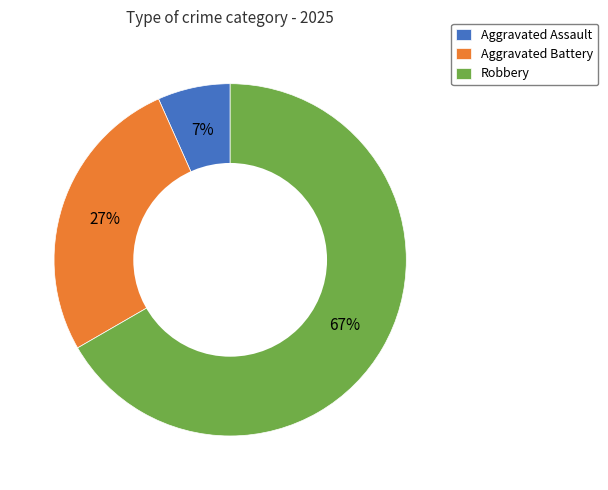

To the nearest percent, what is the combined percentage of Robbery and Aggravated Battery?

93%